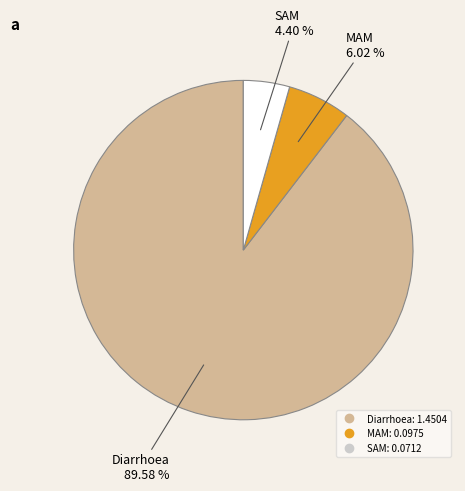

What is the total percentage of Diarrhoea and MAM?

95.6%